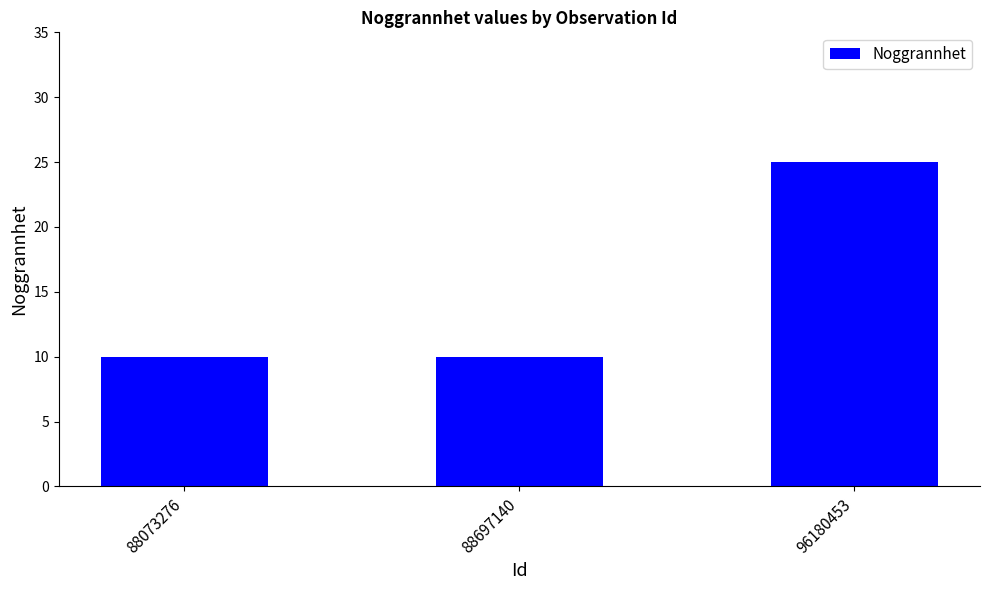

What is the value of the 2nd bar from the left?

10